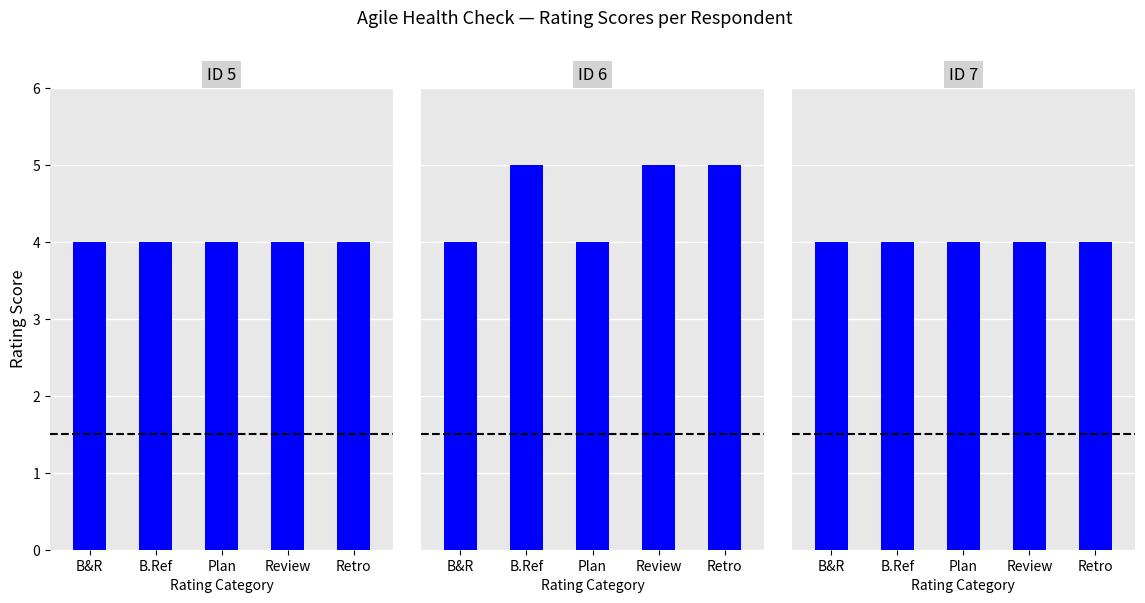

Which series has the largest total across all categories?

ID 6